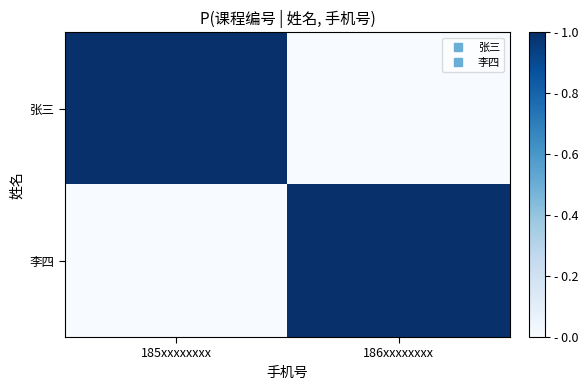

What is the spread (max minus min) of values at 186xxxxxxxx?

1